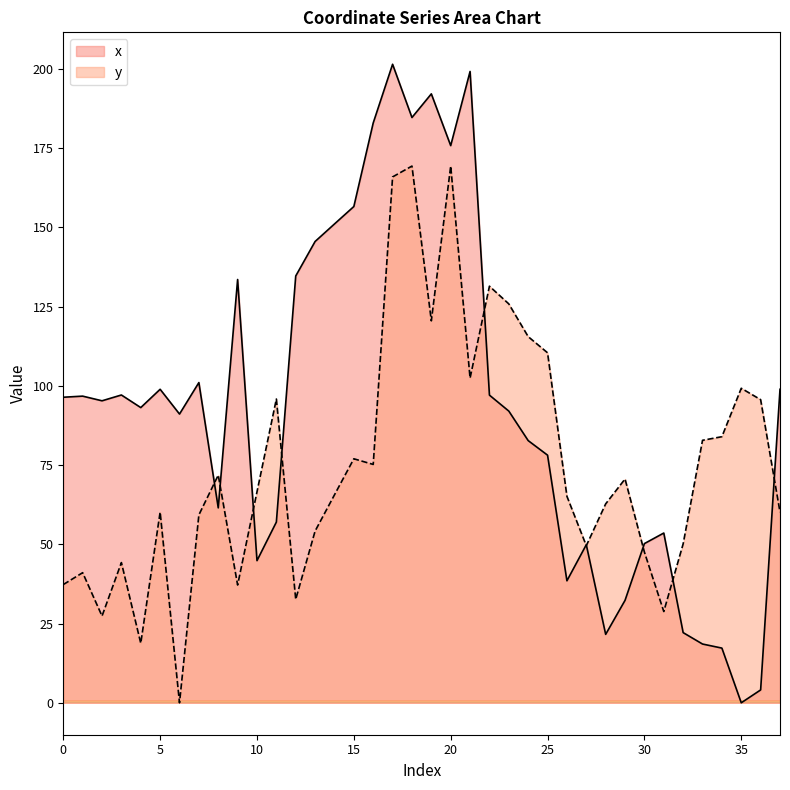

What is the approximate value of y at 18?

169.3